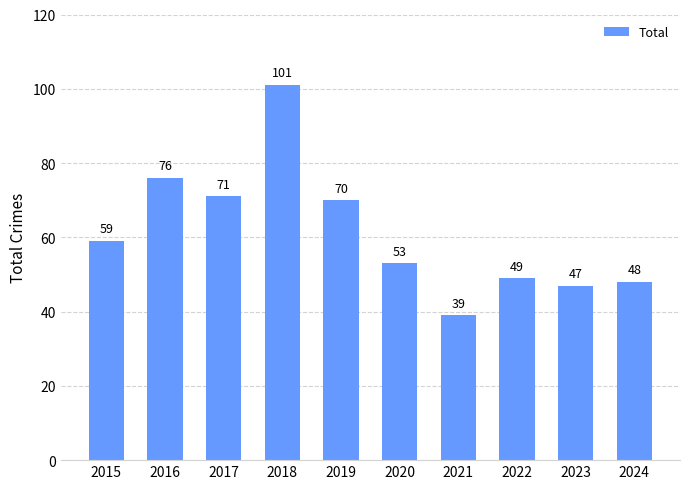

Count the number of categories in the chart.

10